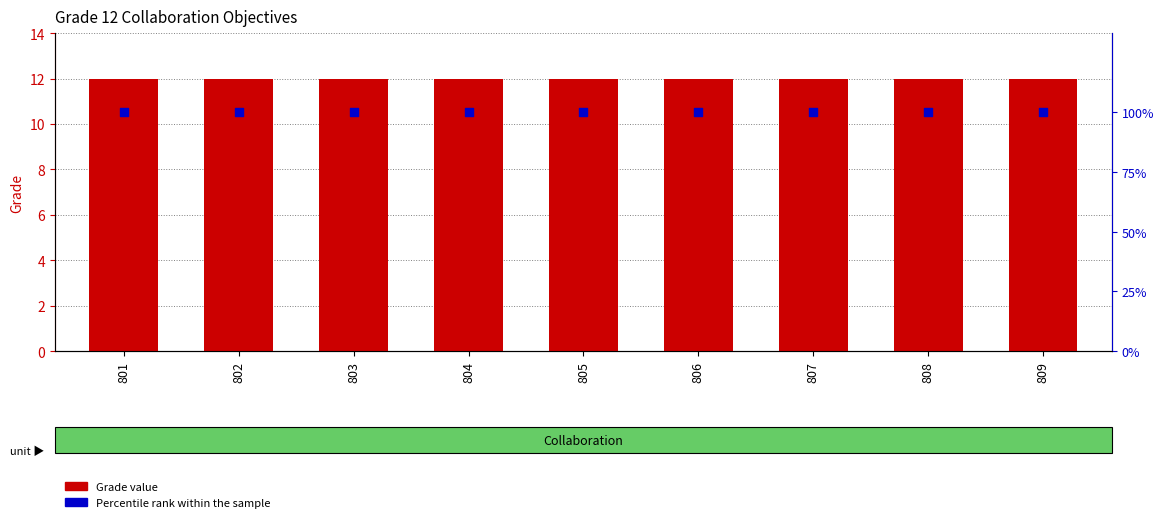

Is the value of Grade at 803 greater than the value of Percentile rank within the sample at 805?

No